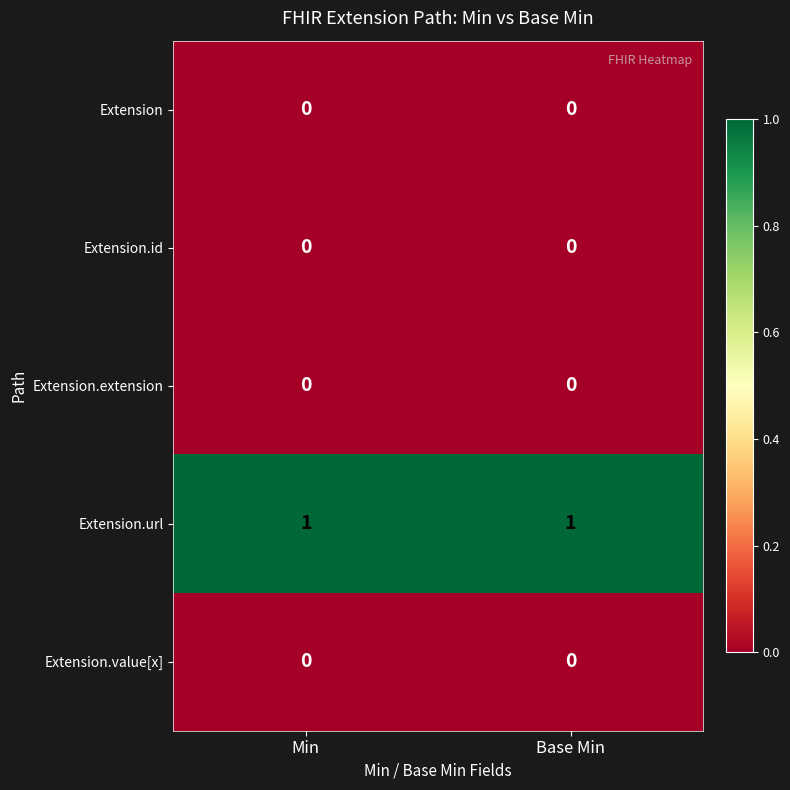

Is it true that Extension.url equals 0 at Base Min?

False